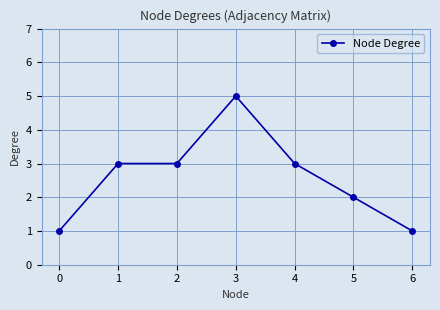

Count the values in the range 1 to 3.

6